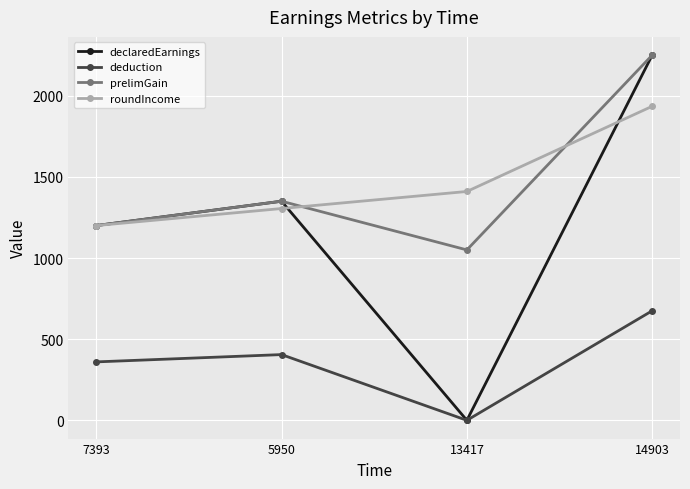

Reading left to right, what are all the values shown in this chart?

declaredEarnings: 7393=1200	5950=1350	13417=0	14903=2250
deduction: 7393=360	5950=405	13417=0	14903=675
prelimGain: 7393=1200	5950=1350	13417=1050	14903=2250
roundIncome: 7393=1200	5950=1305	13417=1410	14903=1935